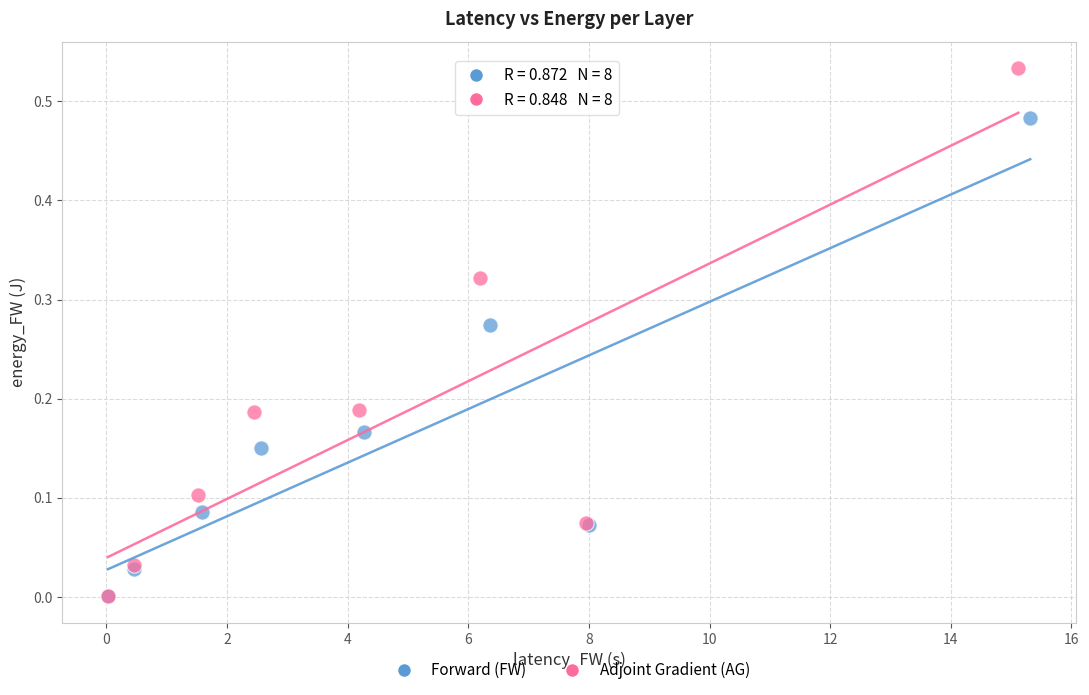

Which series has the widest spread of Y values?

Adjoint Gradient (AG)